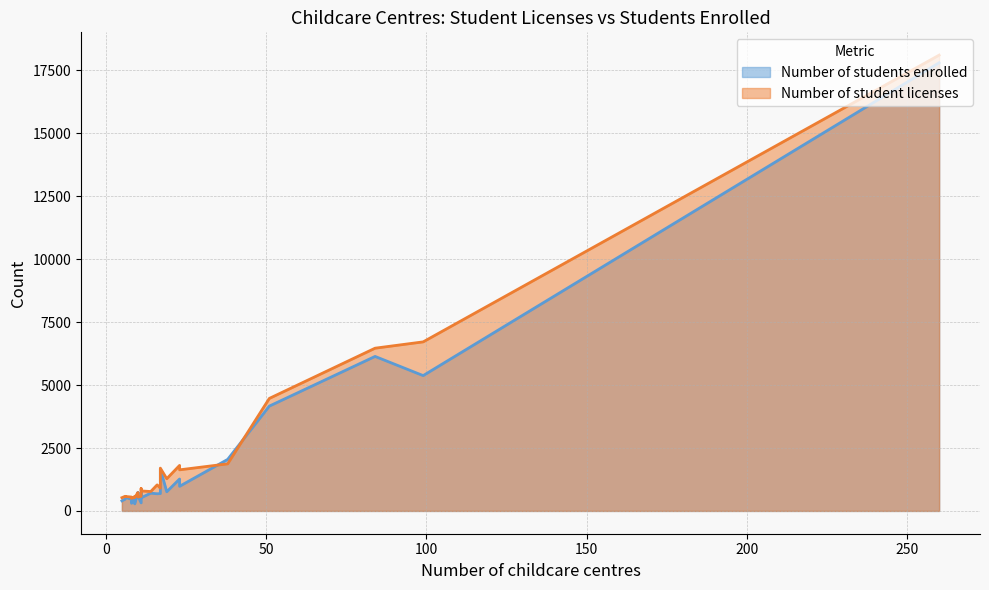

Rank the series at 260 from highest to lowest value.

Number of student licenses, Number of students enrolled